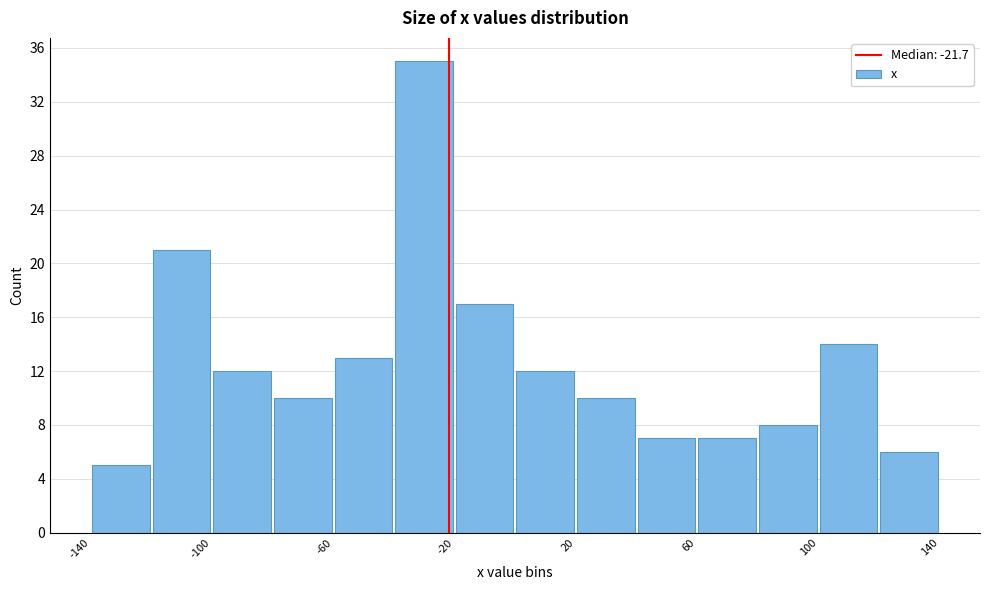

Over which range of the x-axis is the bar tallest?

-40 to -20